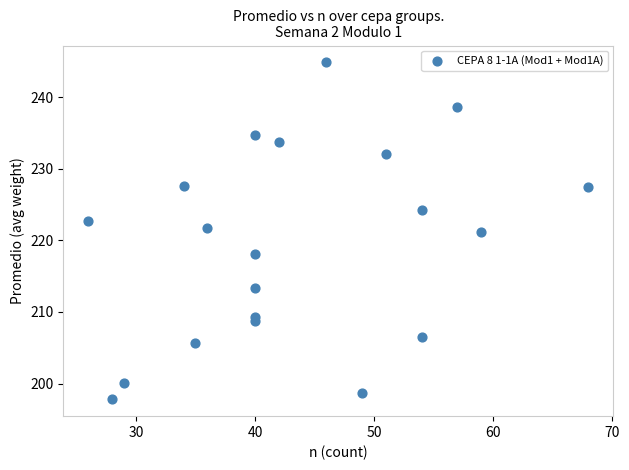

What is the range of X values (max minus min)?

42.0